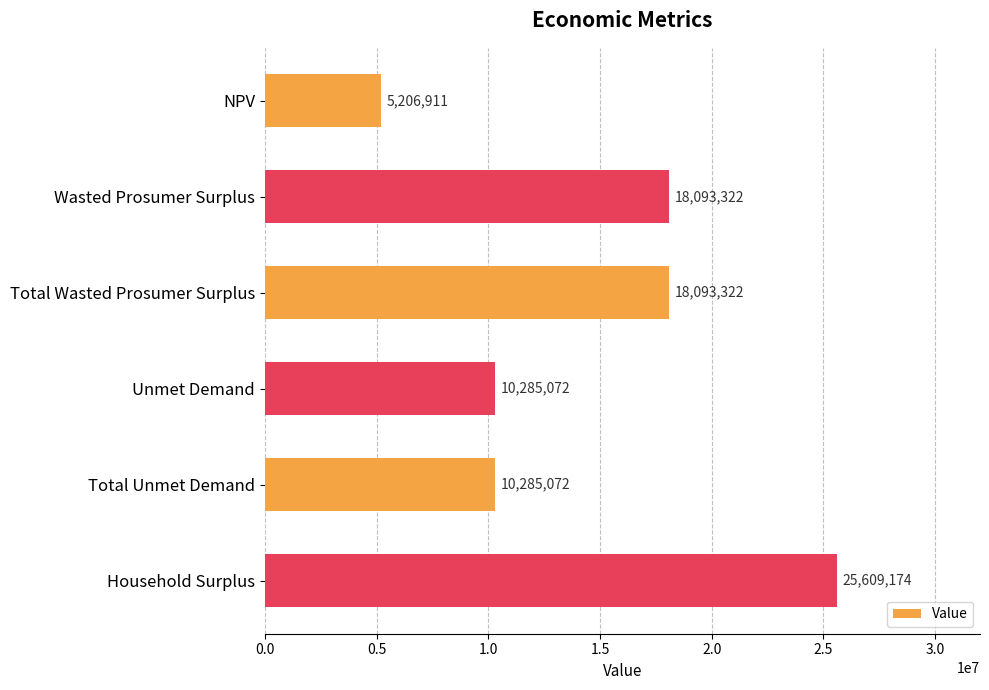

What is the label of the 6th bar from the top?

Household Surplus